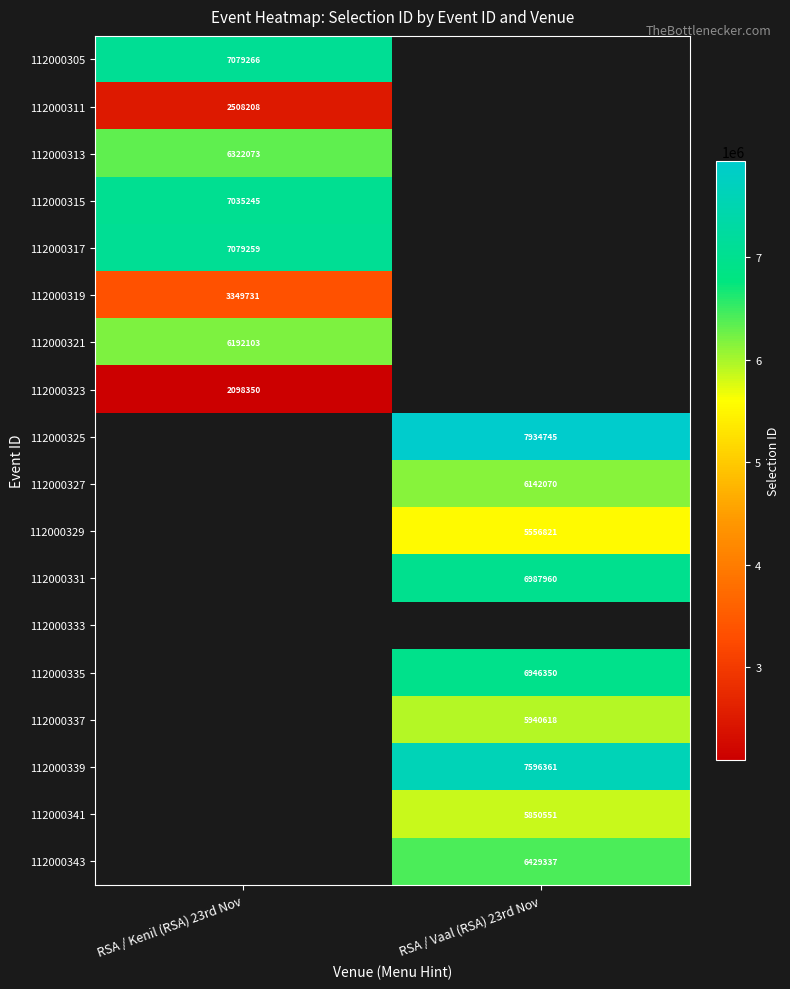

Is the value of 112000339 at RSA / Vaal (RSA) 23rd Nov greater than the value of 112000311 at RSA / Kenil (RSA) 23rd Nov?

Yes